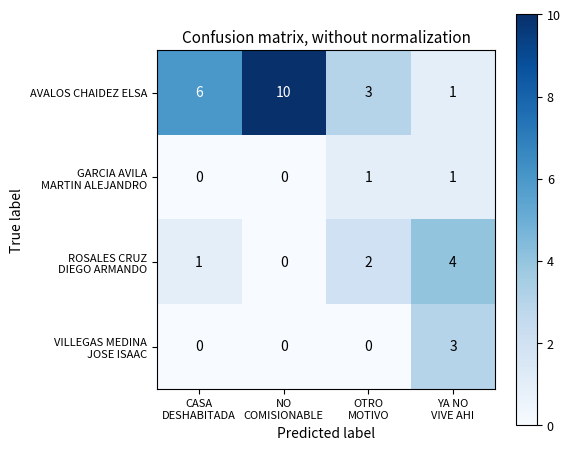

How many values in the AVALOS CHAIDEZ ELSA series are below 6?

2